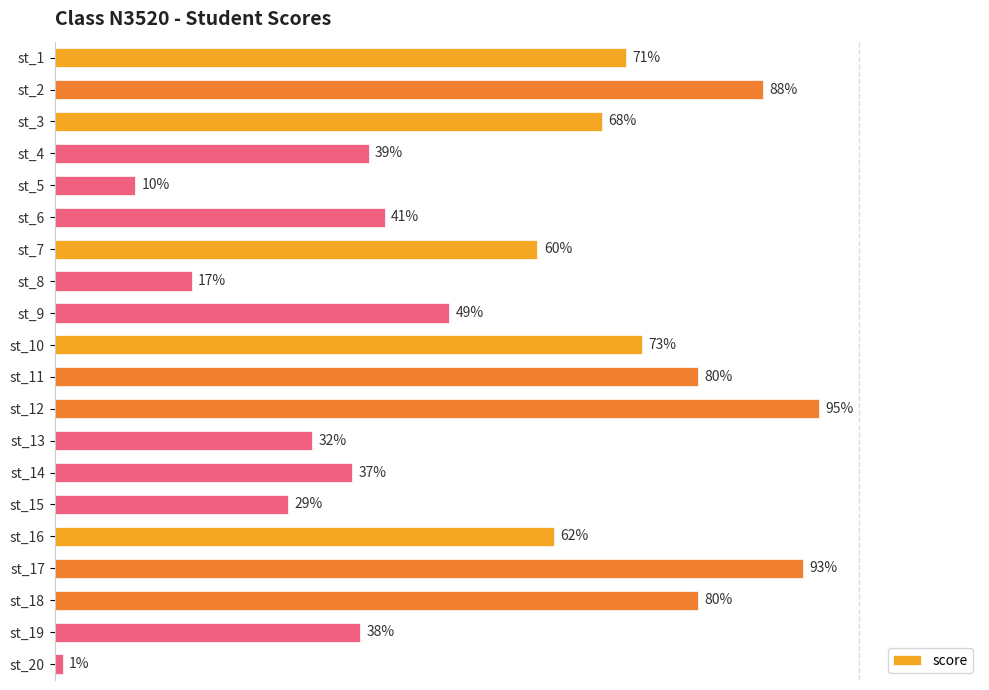

Between st_8 and st_5, which is larger?

st_8